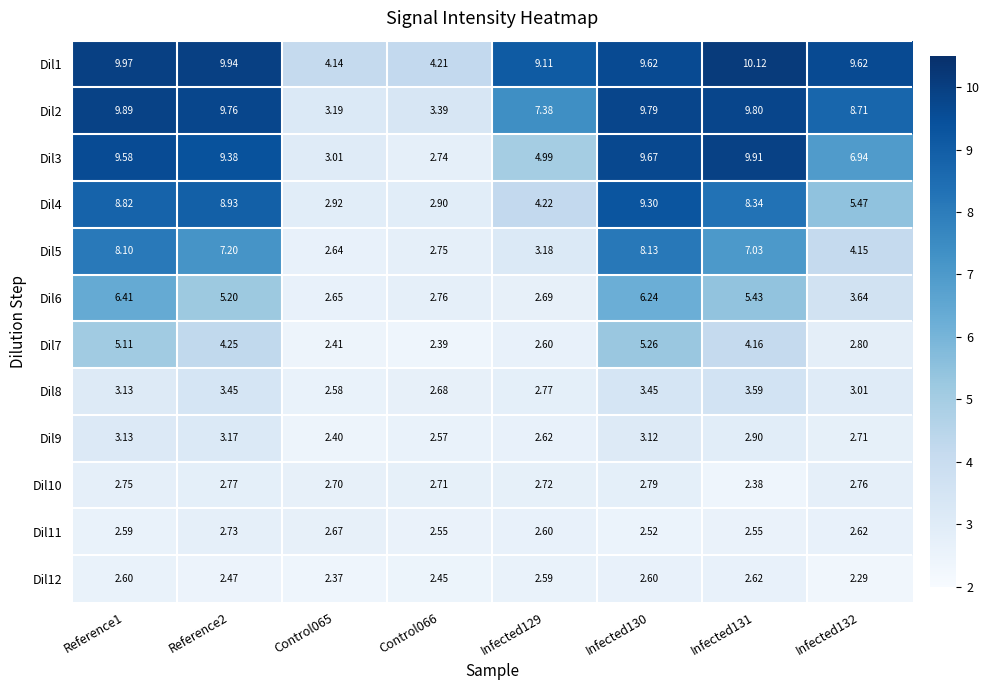

Is the value of Dil6 at Infected131 greater than the value of Dil3 at Reference2?

No